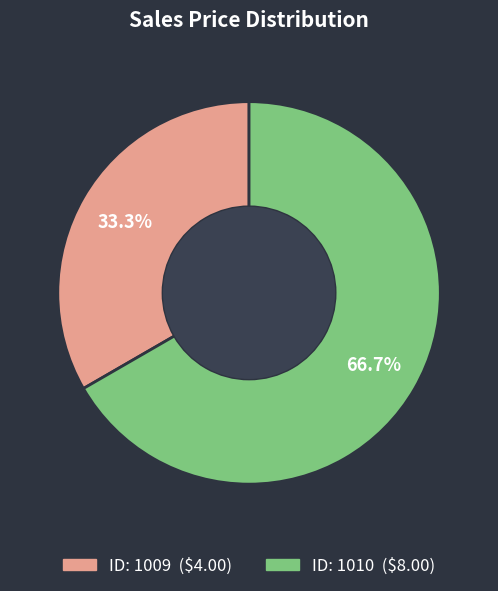

Is there a majority slice in this chart?

Yes